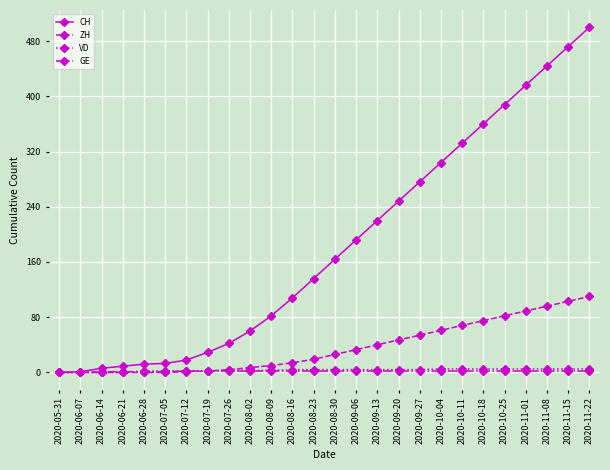

Which series has the widest spread of values?

CH